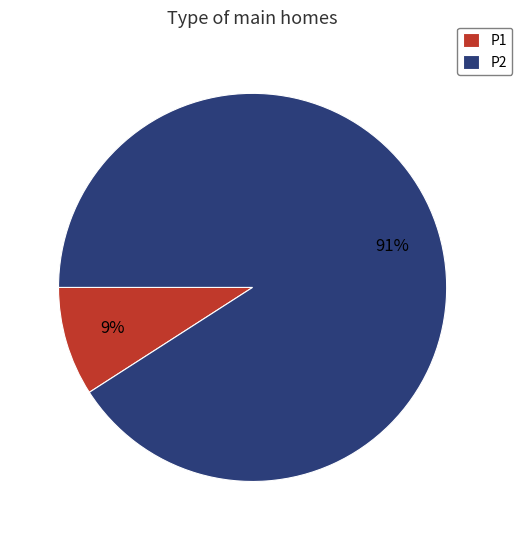

The P2 slice represents 91% of the pie. True or false?

True